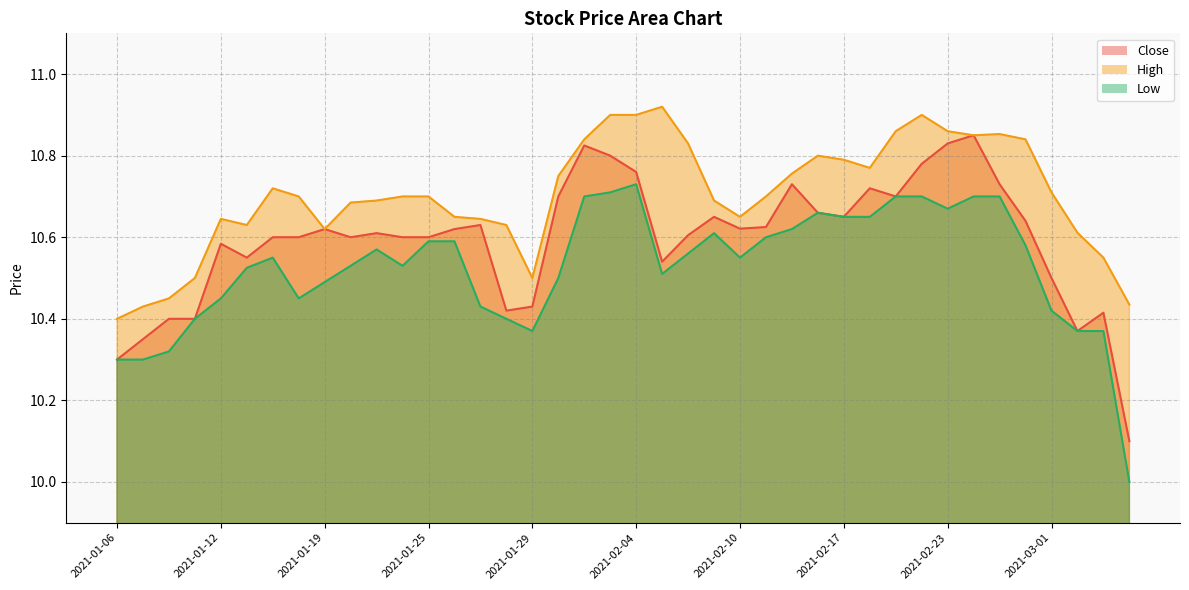

Rank the series by their maximum value, from lowest to highest.

Low, Close, High